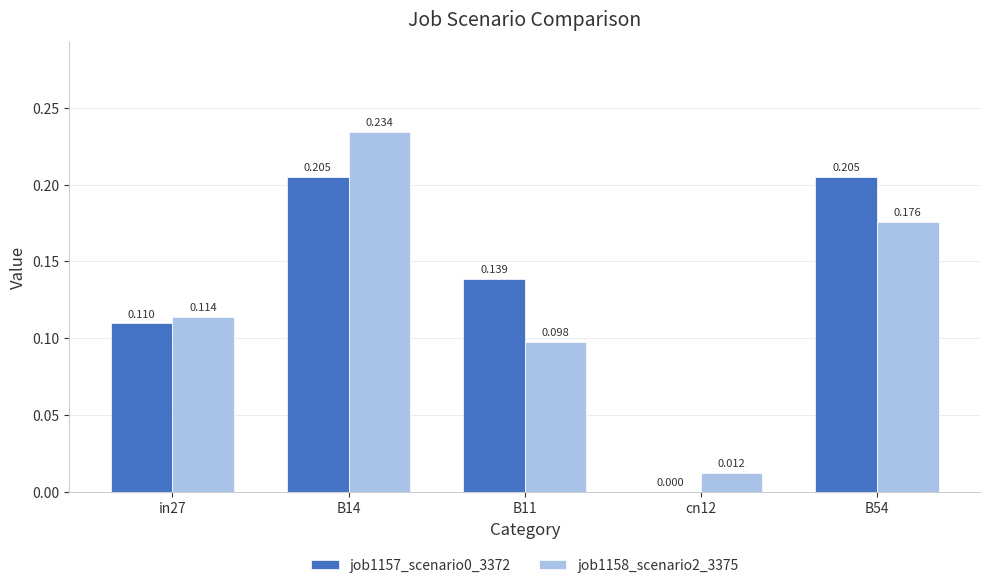

What is the sum of all job1158_scenario2_3375 values?

0.6